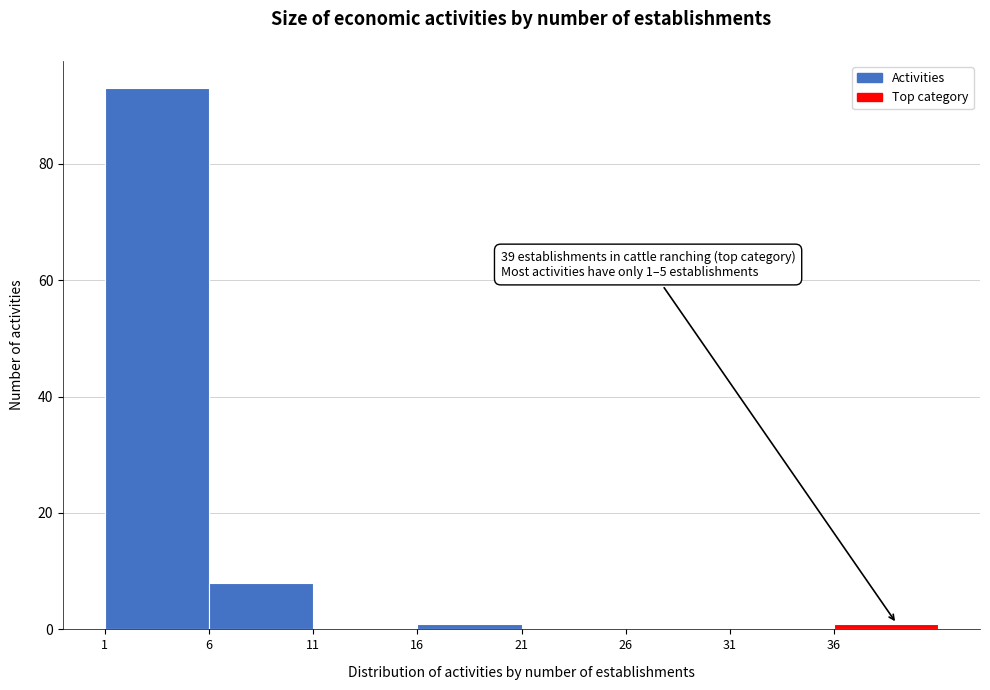

Over which range of the x-axis is the bar tallest?

1 to 6